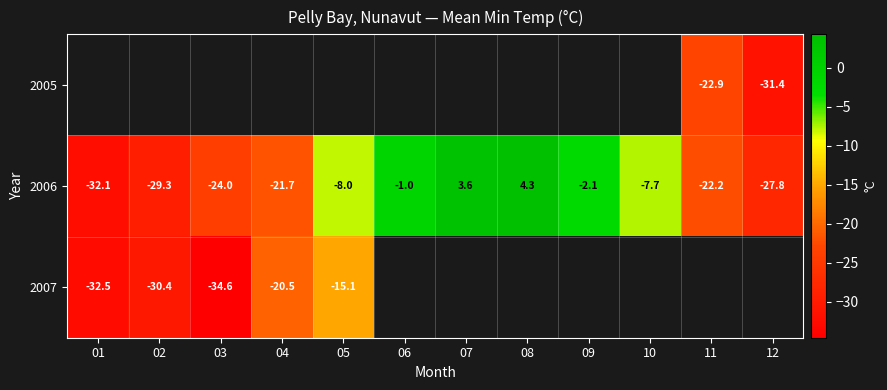

Rank the categories by 2006 value from lowest to highest.

01, 02, 12, 03, 11, 04, 05, 10, 09, 06, 07, 08